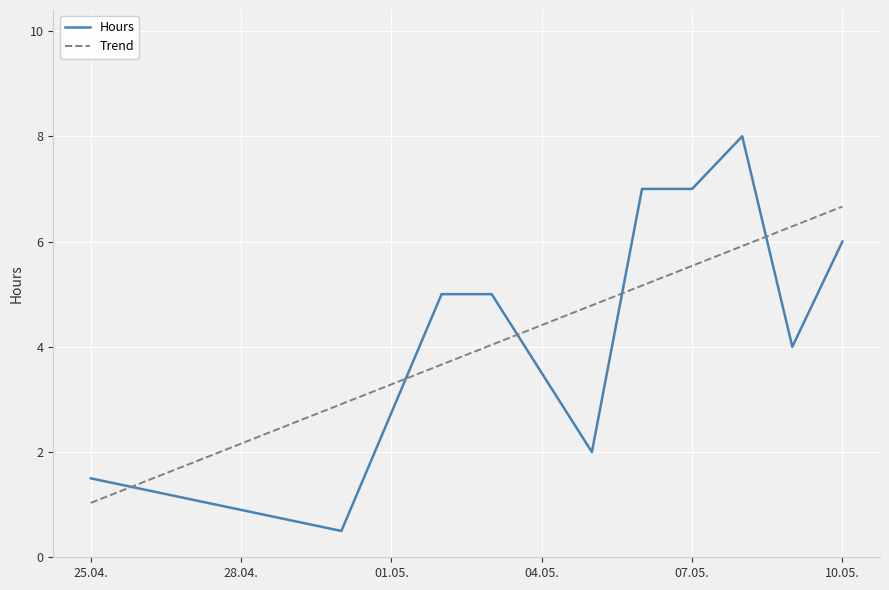

What is the sum of the values at 2024-05-08 and 2024-05-07?

15.0